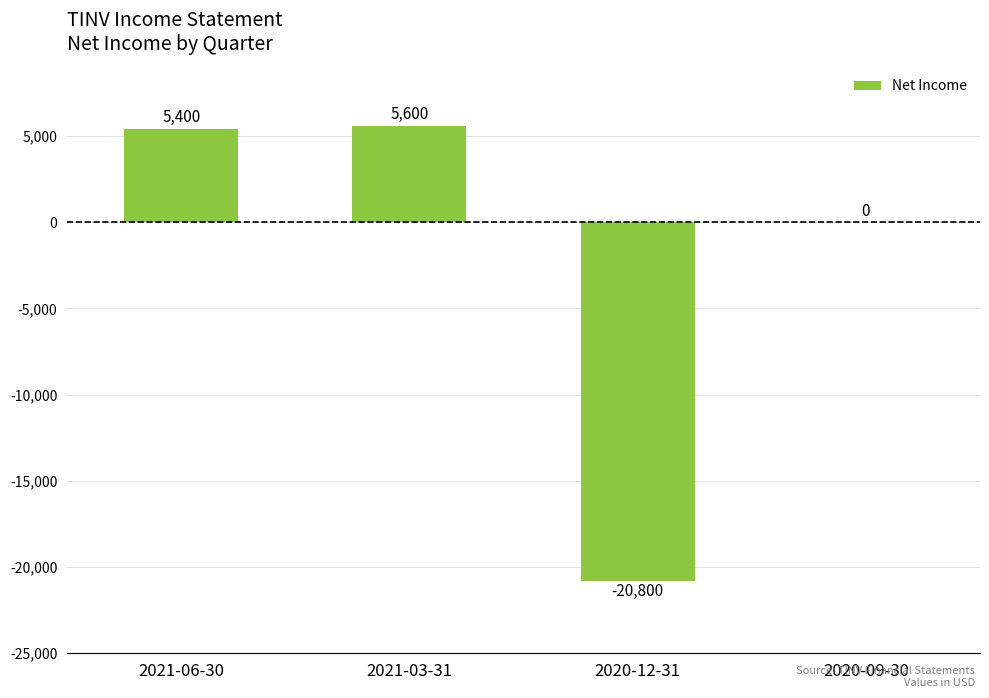

True or false: the data shows -8062 at 2020-09-30.

False